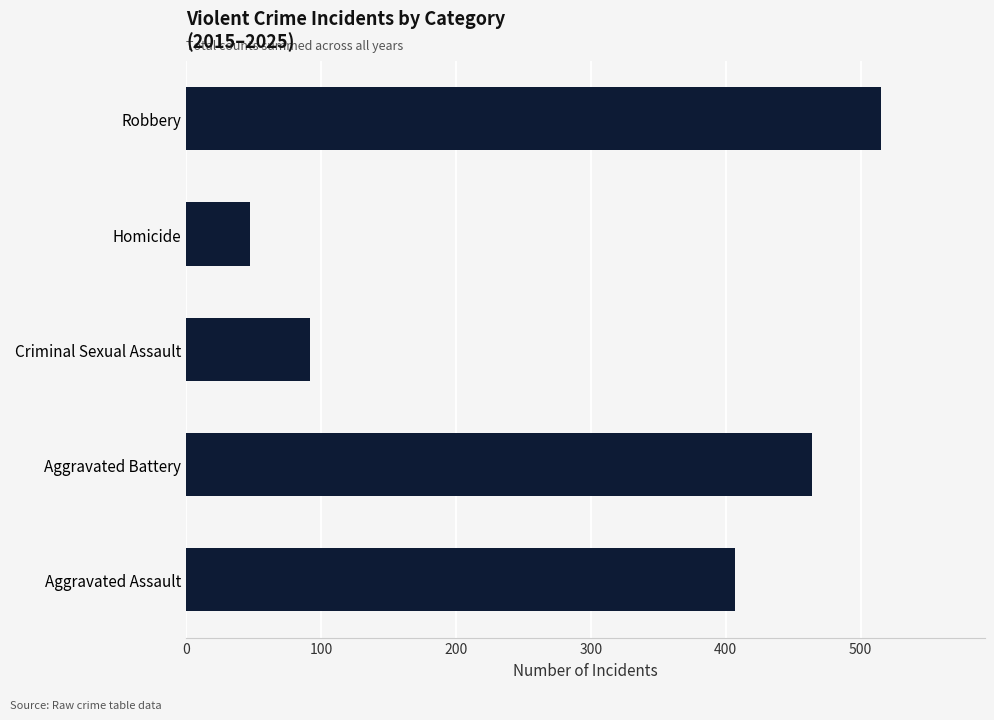

Which has a higher value, Robbery or Aggravated Battery?

Robbery